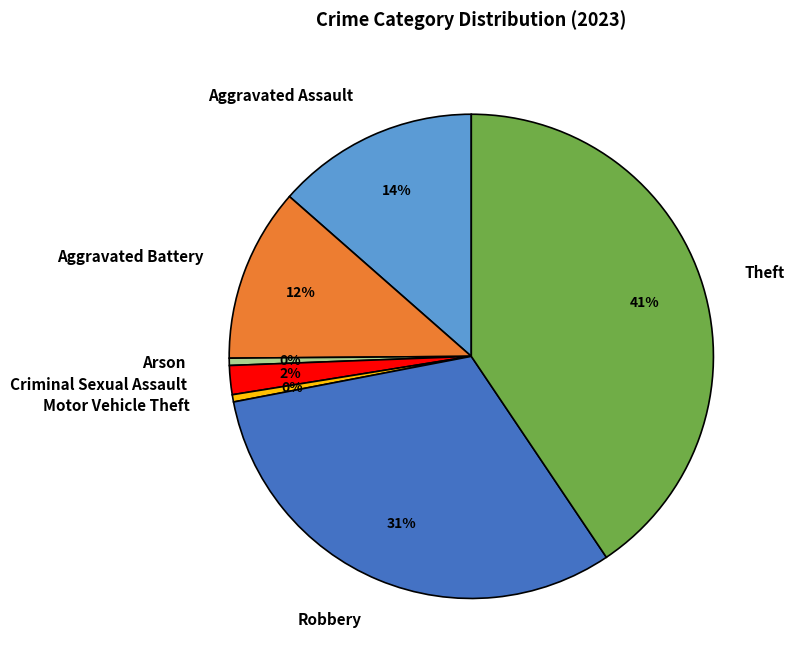

Combined, do Aggravated Assault and Motor Vehicle Theft account for over 50%?

No